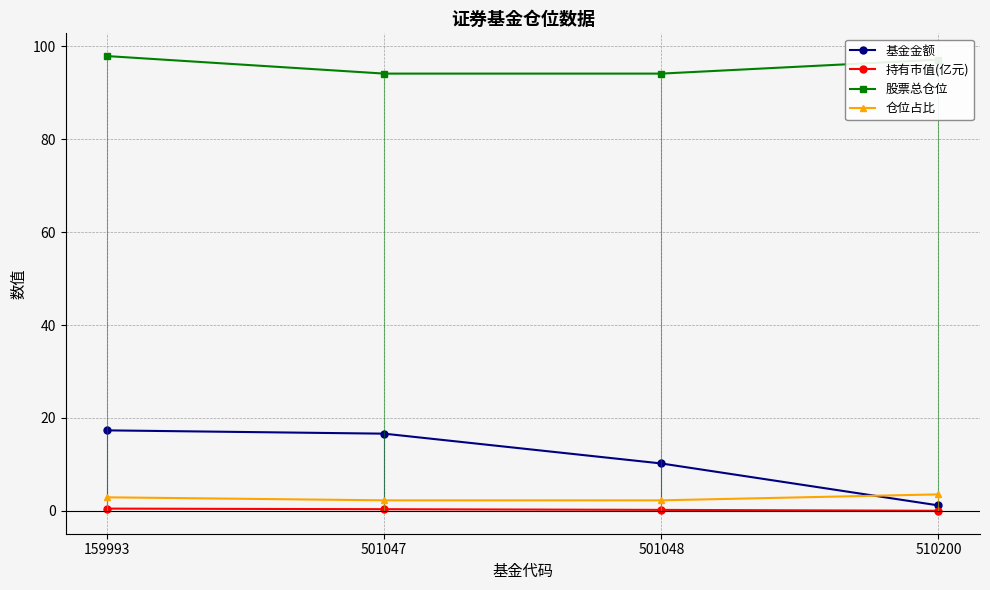

List the series in order of their peak value, highest first.

股票总仓位, 基金金额, 仓位占比, 持有市值(亿元)